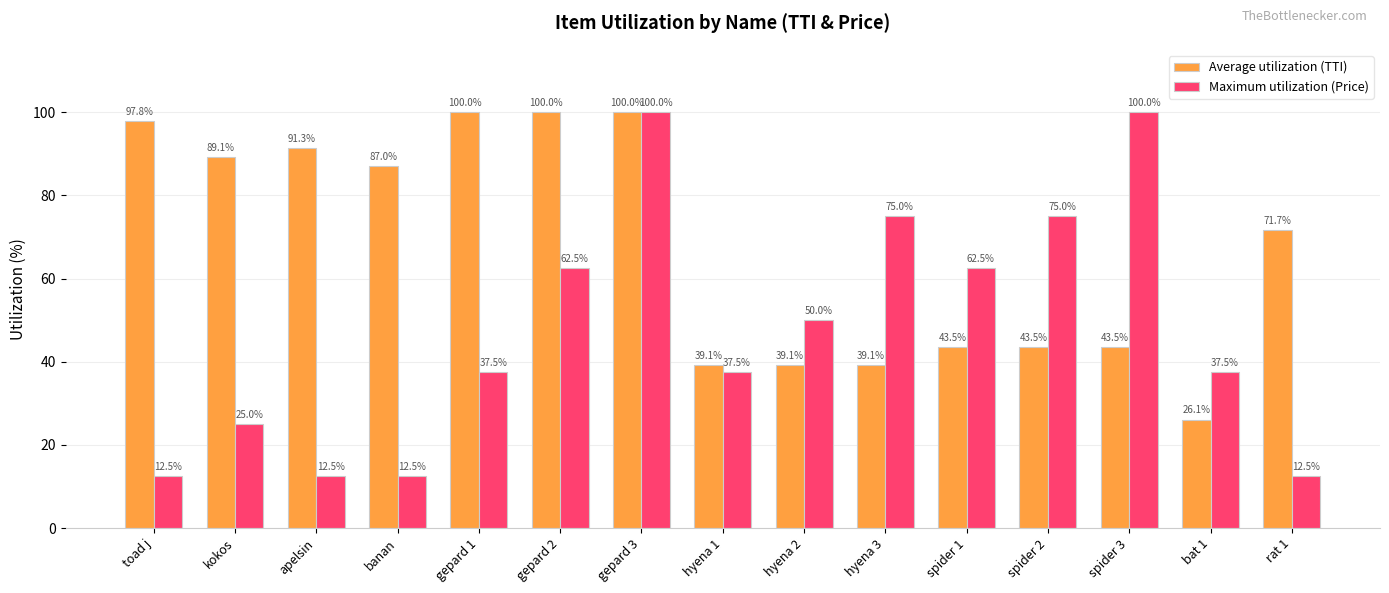

What is the sum of the Maximum utilization (Price) values at hyena 1 and spider 3?

137.5